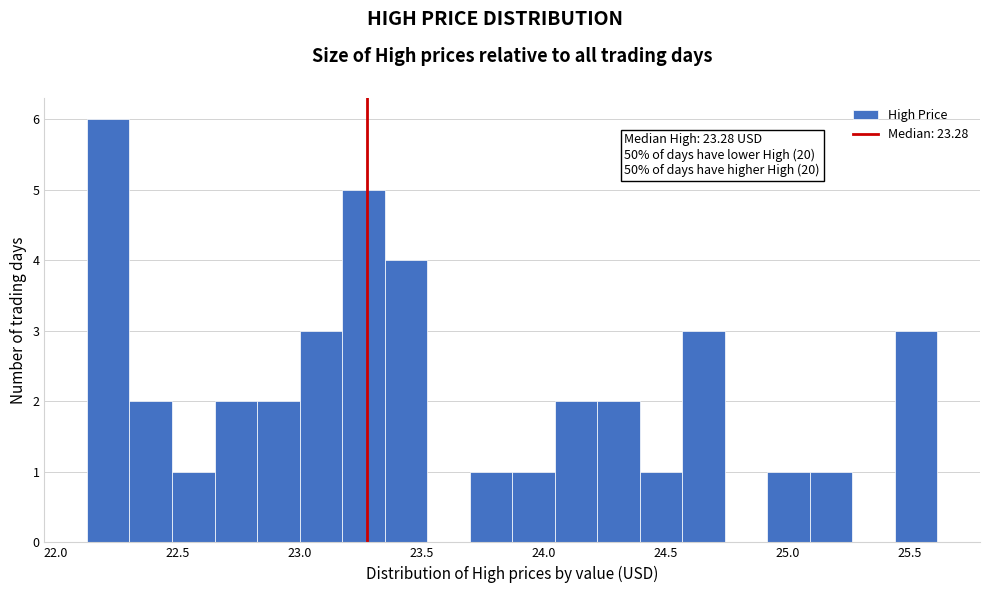

Read against the x-axis, roughly where is the centre of the tallest bar?

22.20